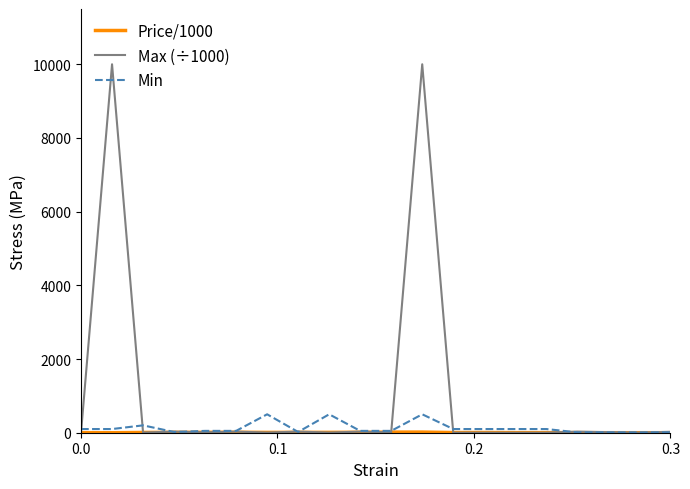

Which series has the largest range (max minus min)?

Max (÷1000)